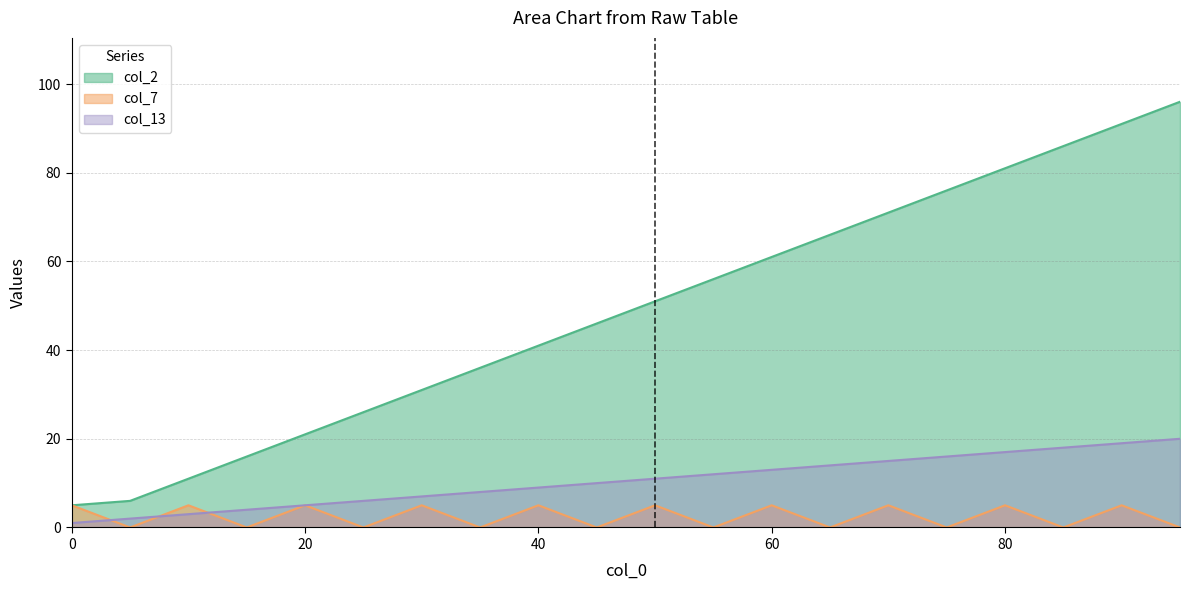

What is the maximum value for col_13?

20